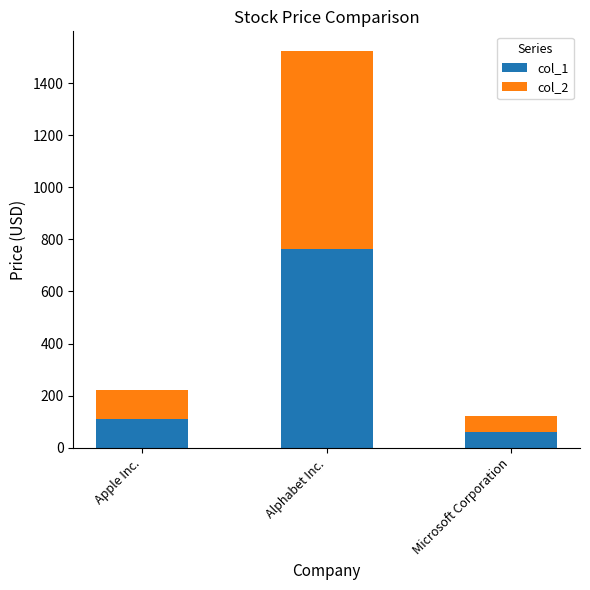

The value of col_1 at Apple Inc. is 110.5. True or false?

True